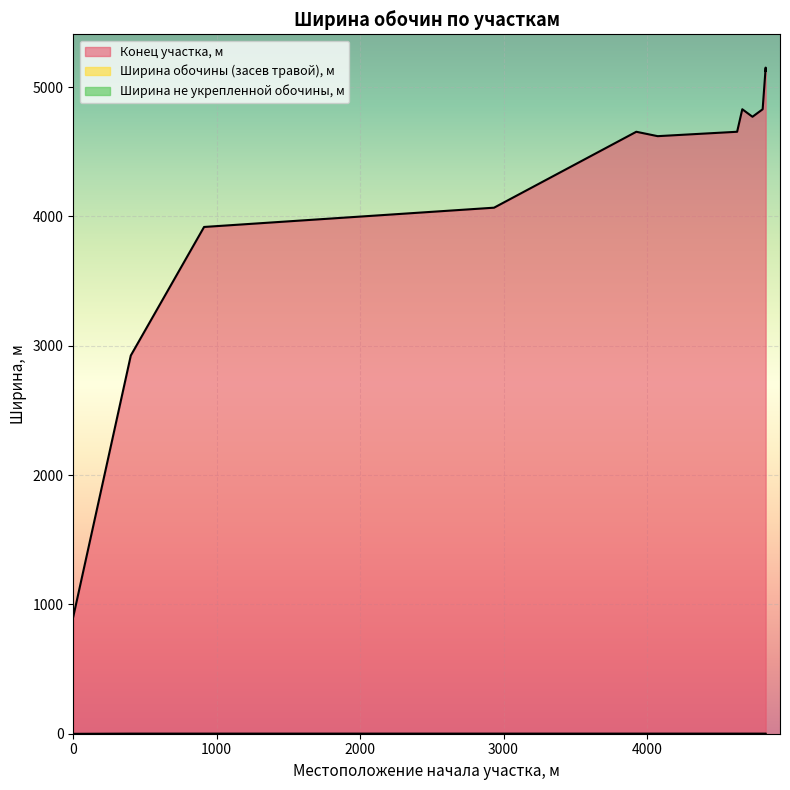

What is the approximate value of Конец участка, м at 4736?

4770.0